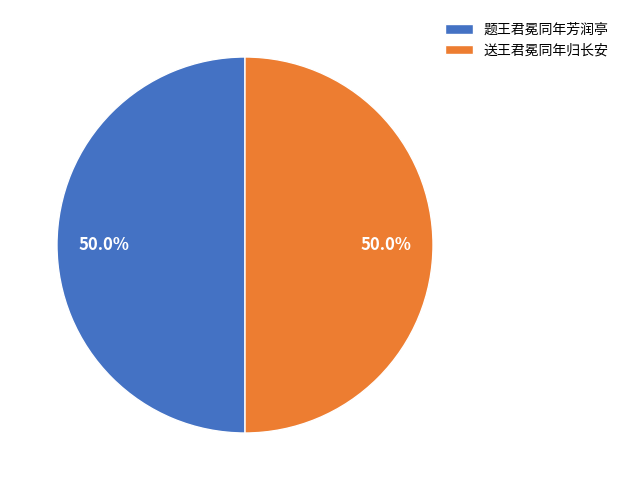

The 送王君冕同年归长安 slice represents 50% of the pie. True or false?

True